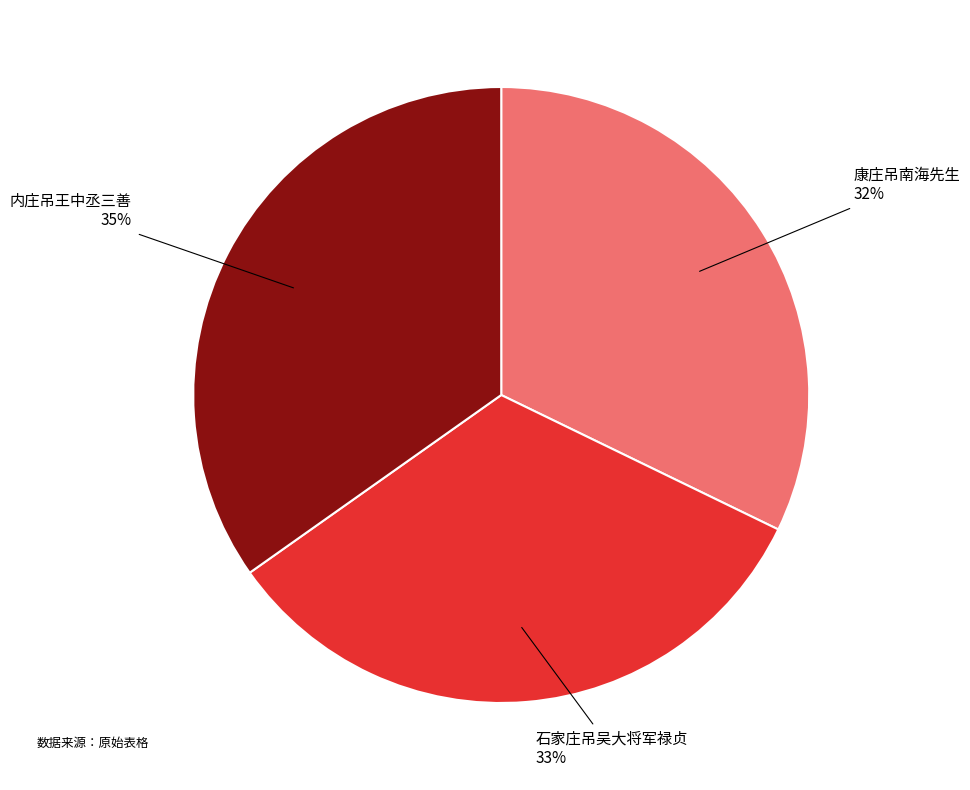

Does any single category account for the majority?

No